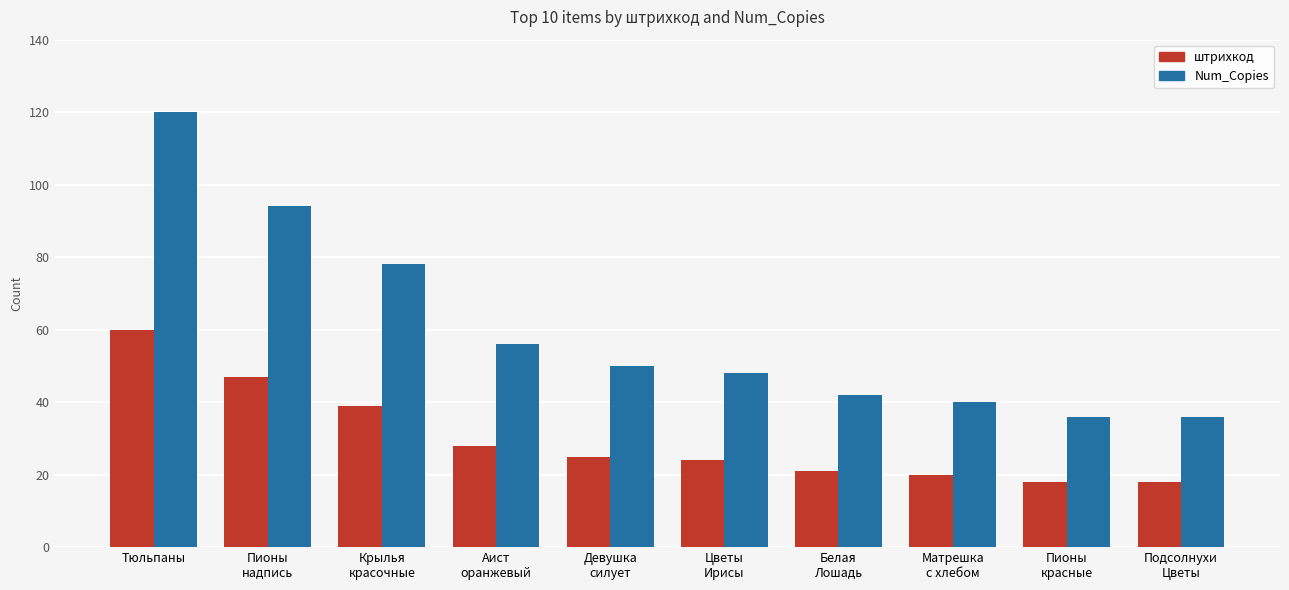

At which label is штрихкод closest to 39?

Крылья
красочные